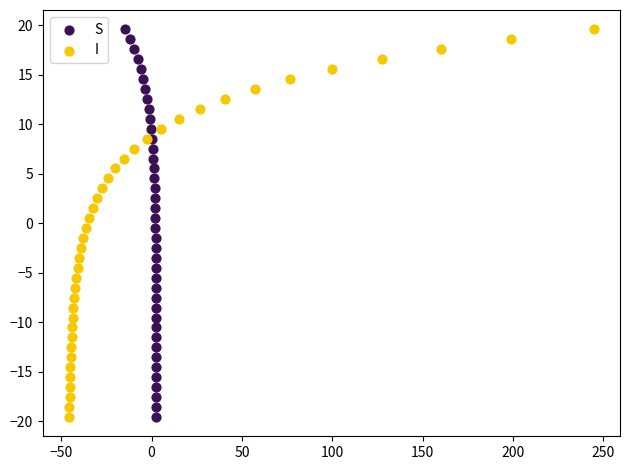

What are all the series names shown in the legend?

S, I